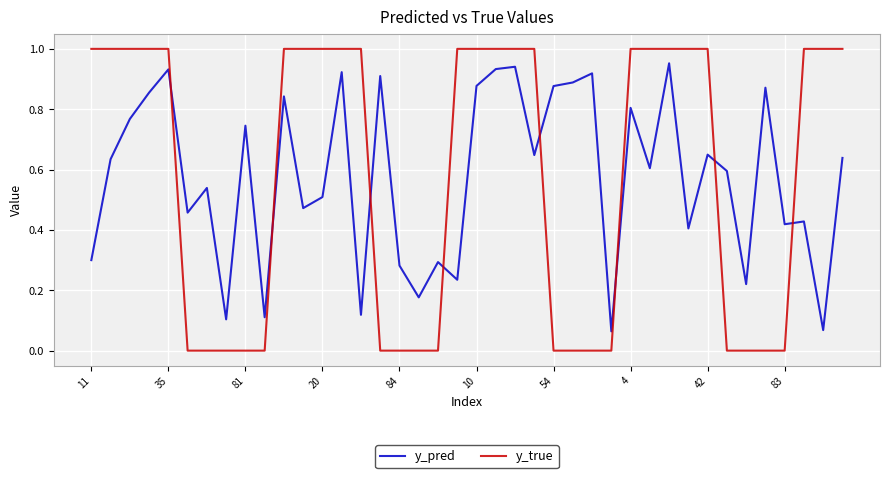

Does the chart display data point markers on the line(s)?

No